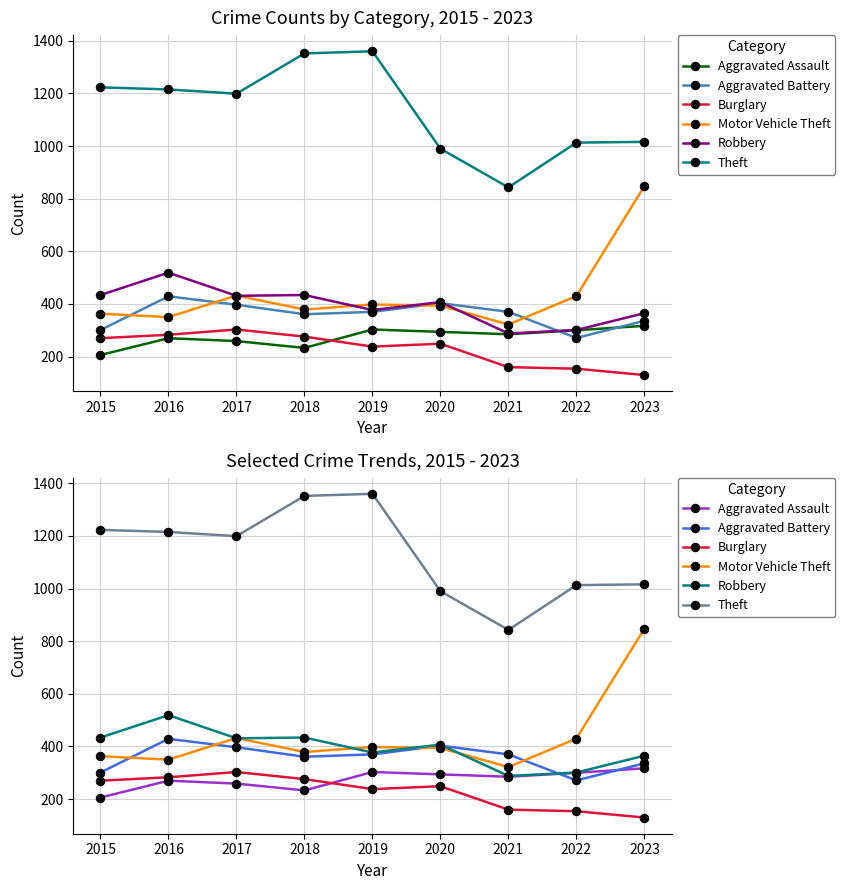

Which category has the lowest value in the Aggravated Battery series?

2022